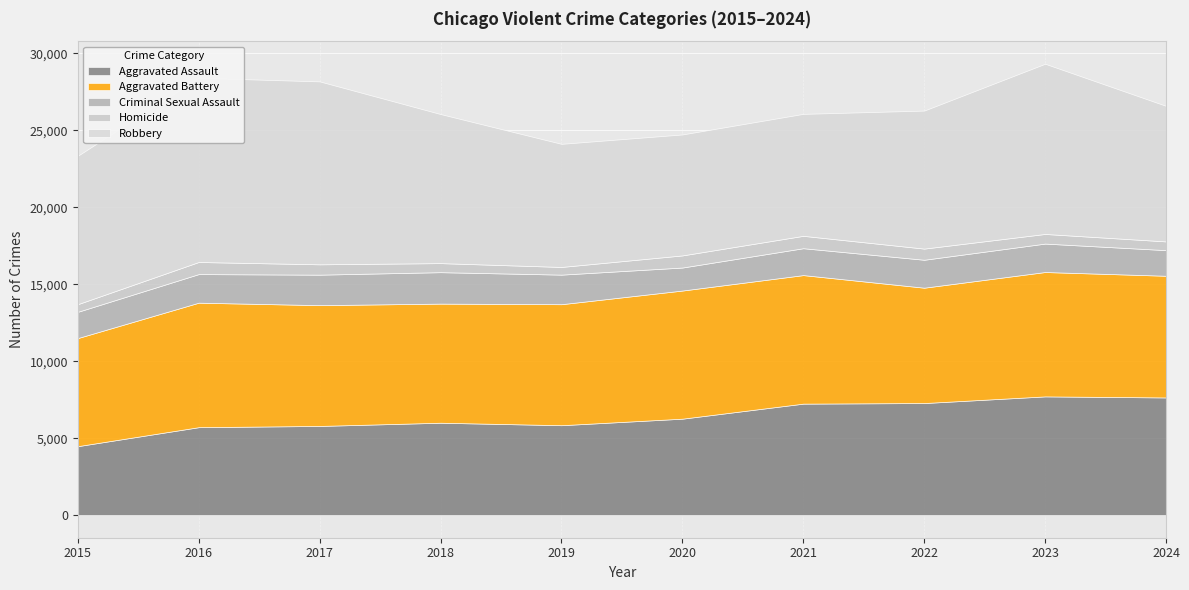

Which category has the lowest value across all series?

2015